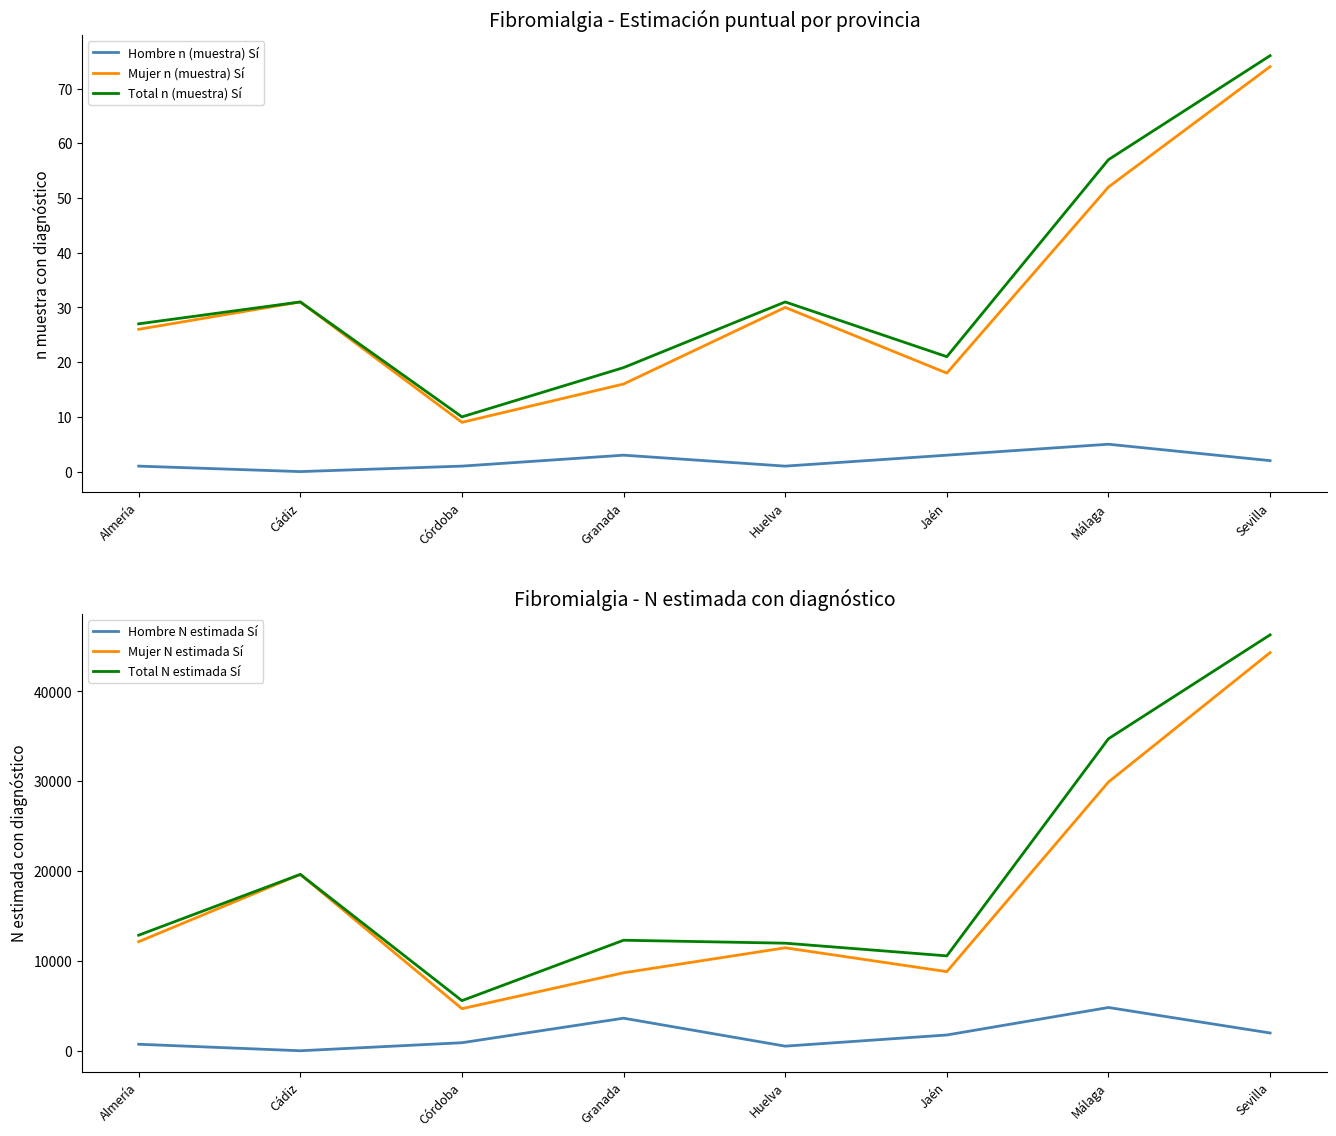

Reading right to left, transcribe all the data shown in this chart.

Hombre n (muestra) Sí: 2	5	3	1	3	1	0	1
Mujer n (muestra) Sí: 74	52	18	30	16	9	31	26
Total n (muestra) Sí: 76	57	21	31	19	10	31	27
Hombre N estimada Sí: 1977	4815	1755	513	3624	894	0	725
Mujer N estimada Sí: 44311	29912	8805	11459	8677	4682	19627	12138
Total N estimada Sí: 46288	34727	10560	11972	12301	5577	19627	12863